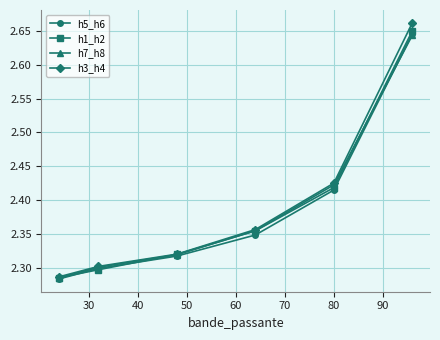

How many h7_h8 values are between 2 and 3?

6